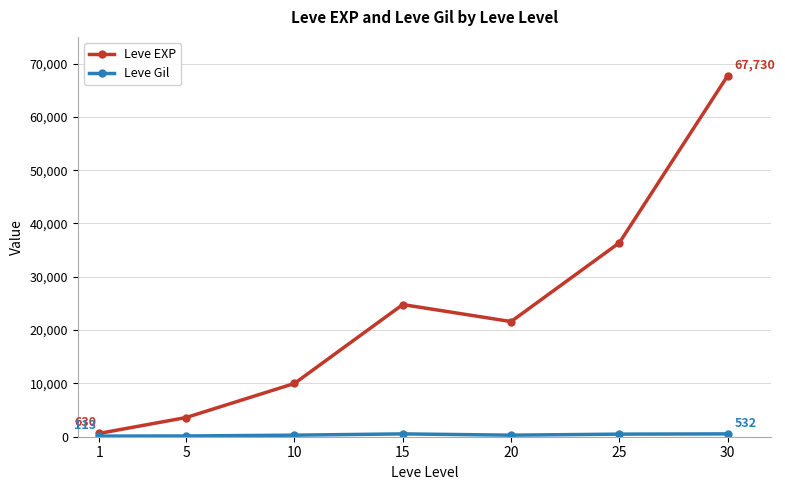

The value of Leve EXP at 5 is 3600. True or false?

True